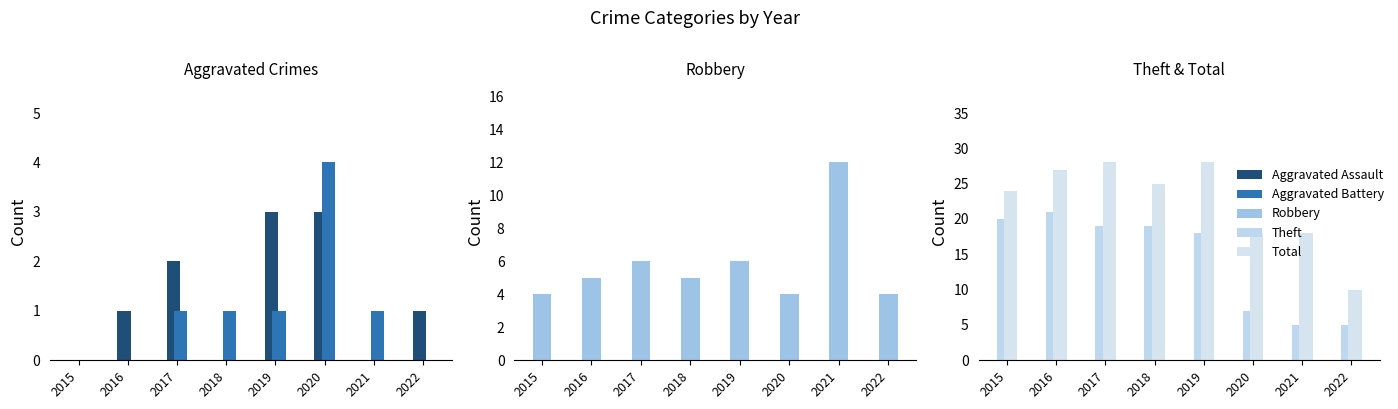

The value of Robbery at 2022 is 3. True or false?

False